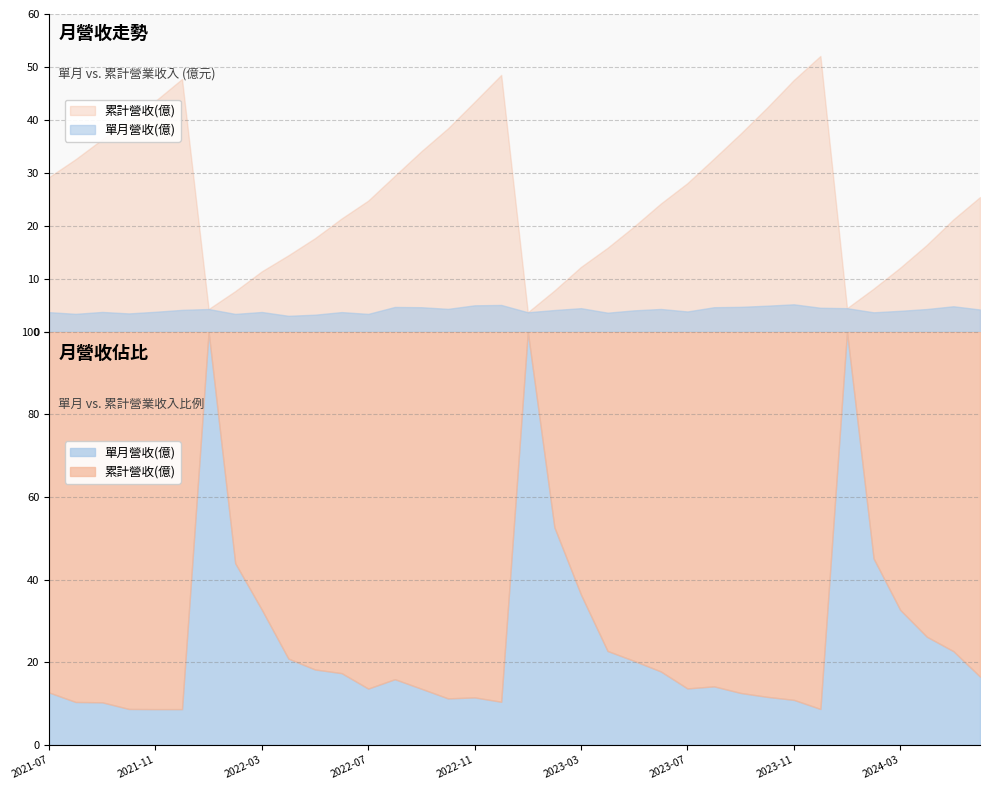

In 累計營收(億), how many points are higher than both neighbors (excluding endpoints)?

3